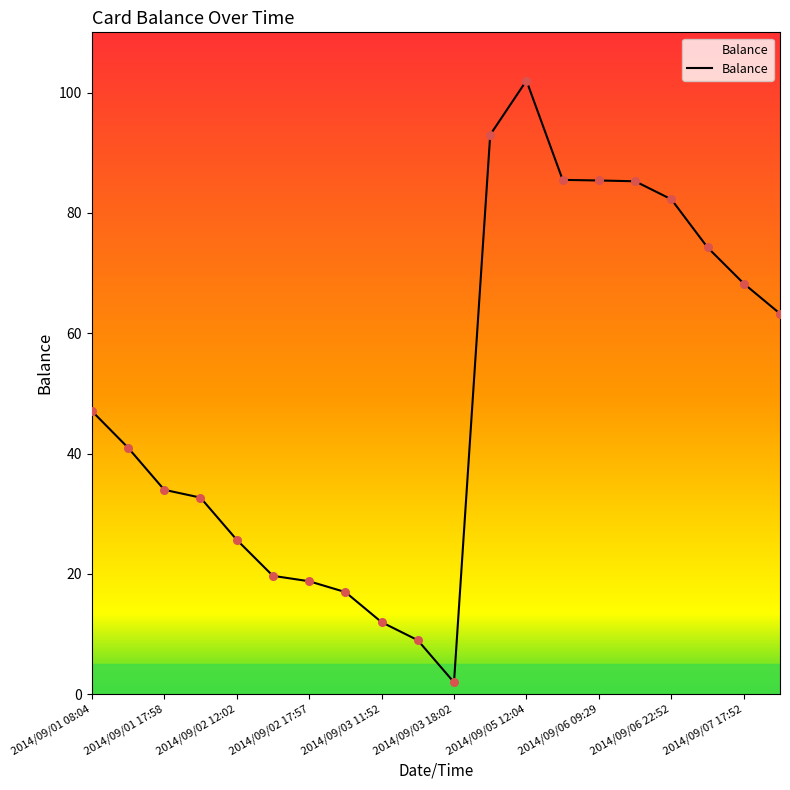

What is the maximum value shown in the chart?

102.0